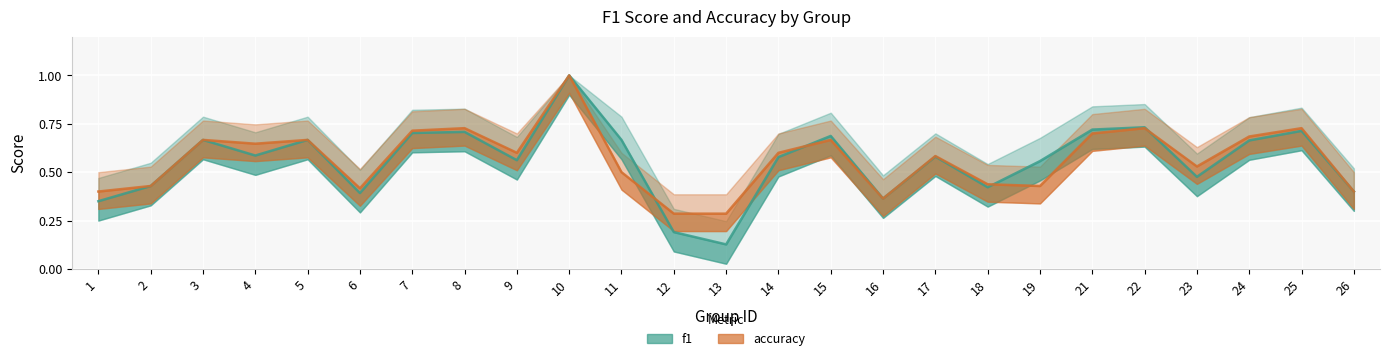

What is the difference between the maximum and minimum values in the f1 series?

0.9